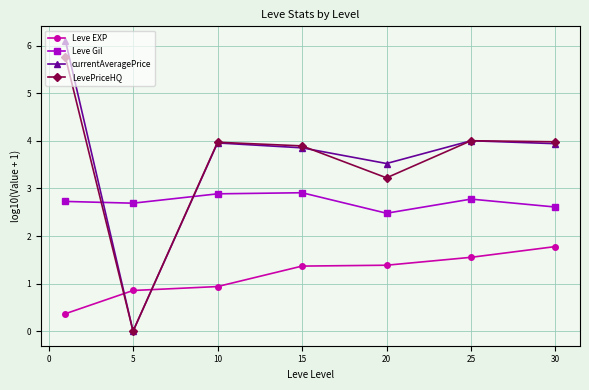

True or false: Leve Gil has more than 2 interior local peaks.

False